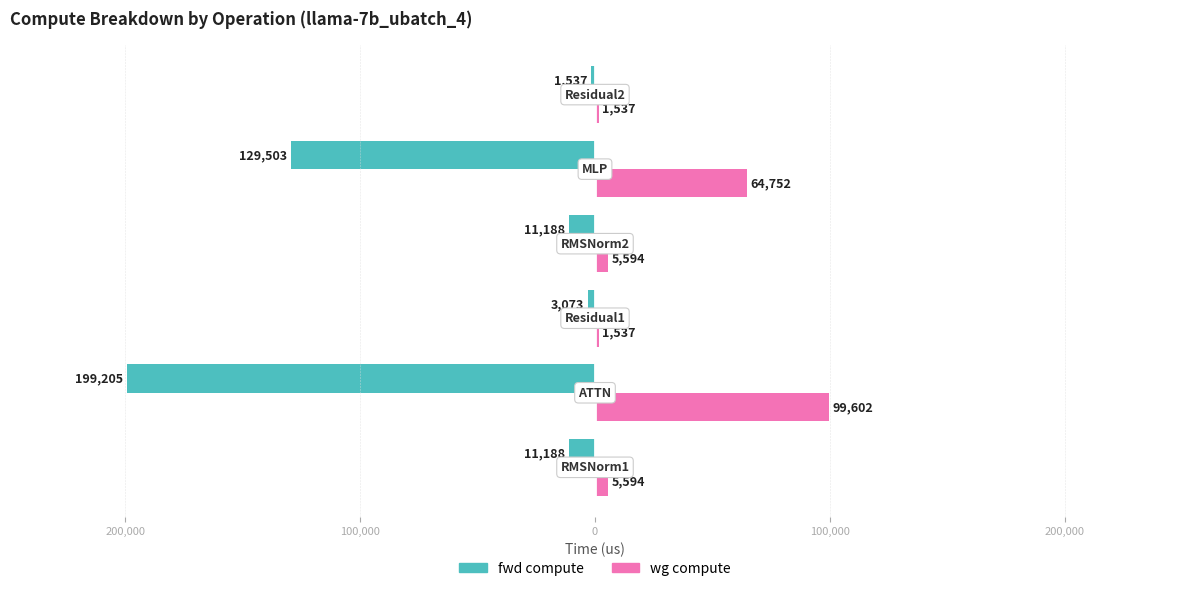

What is the highest value of the wg compute series?

99602.4